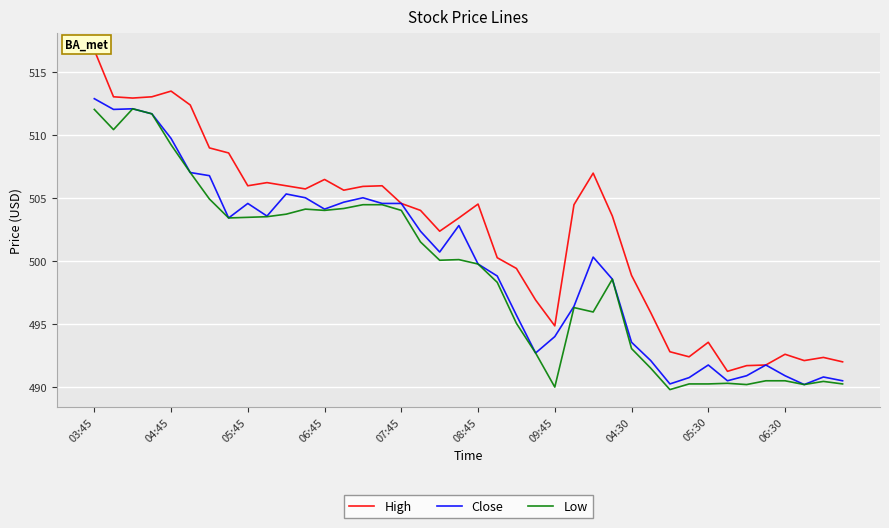

What is the minimum value for Low?

489.8